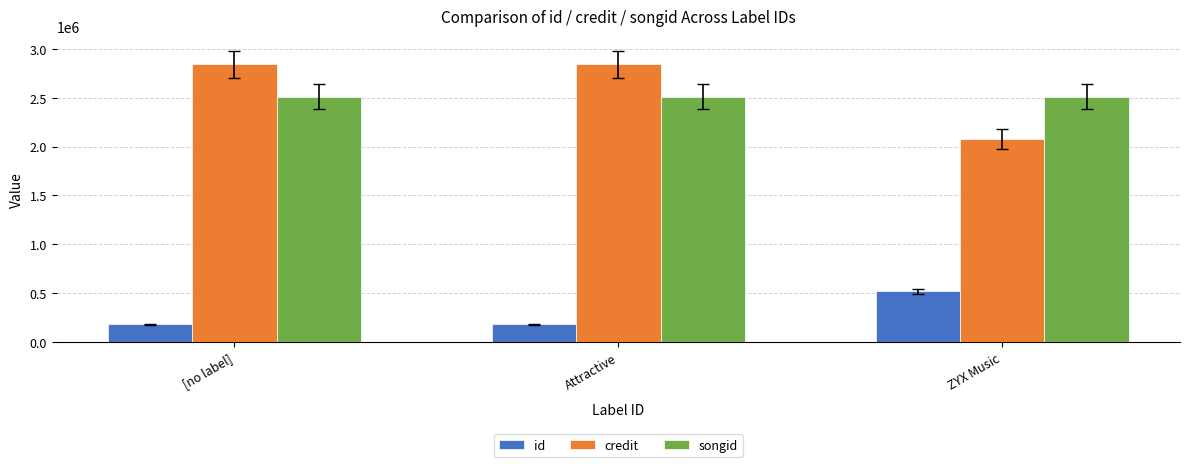

The value of credit at Attractive is 2839872. True or false?

True